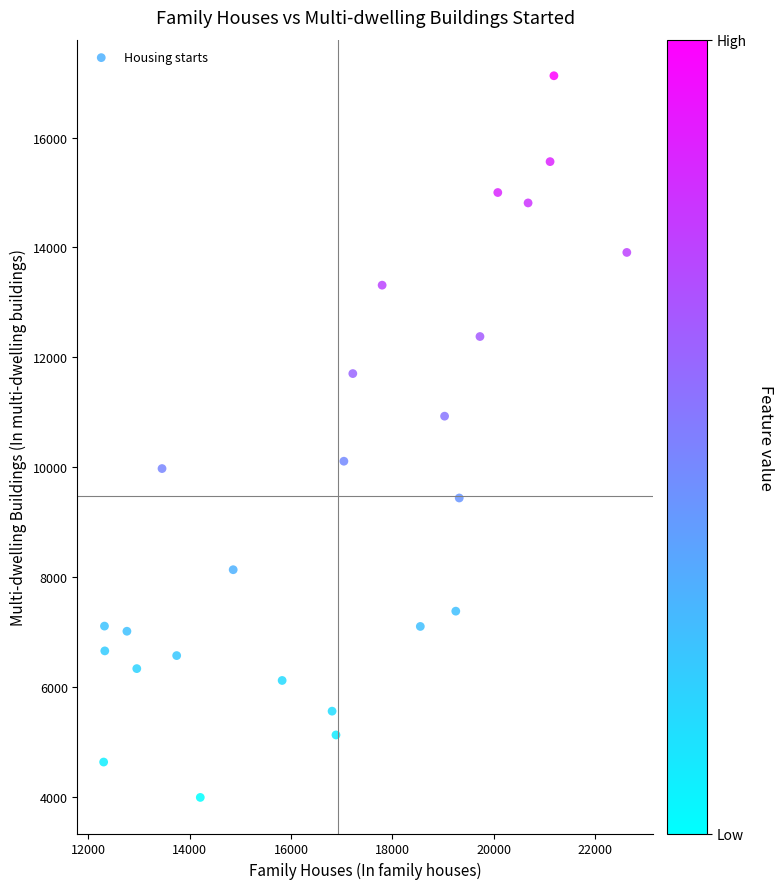

What is the range of X values (max minus min)?

10330.3